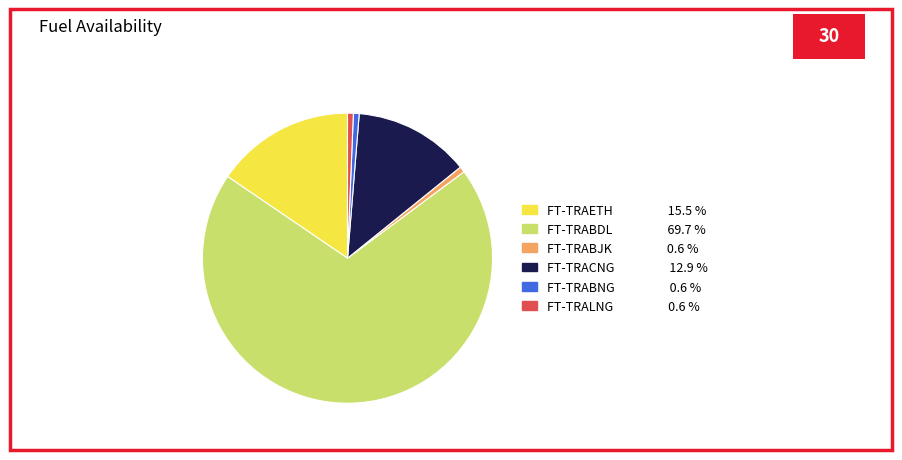

Which category has the biggest portion of the pie?

FT-TRABDL